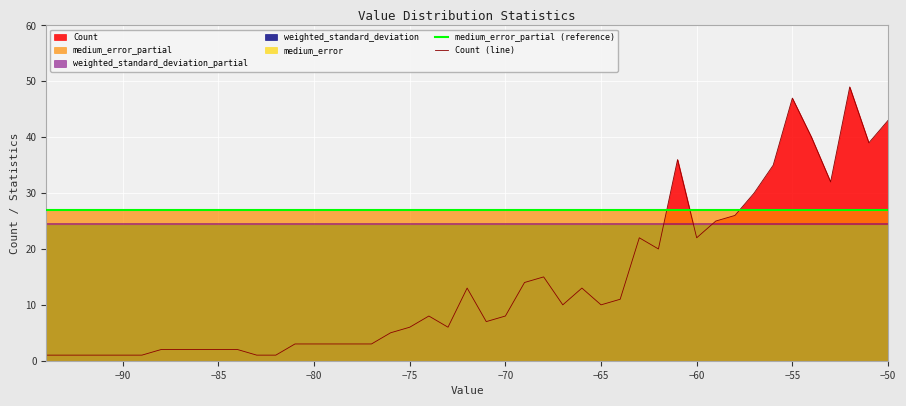

Which label corresponds to the smallest value in the chart?

-94